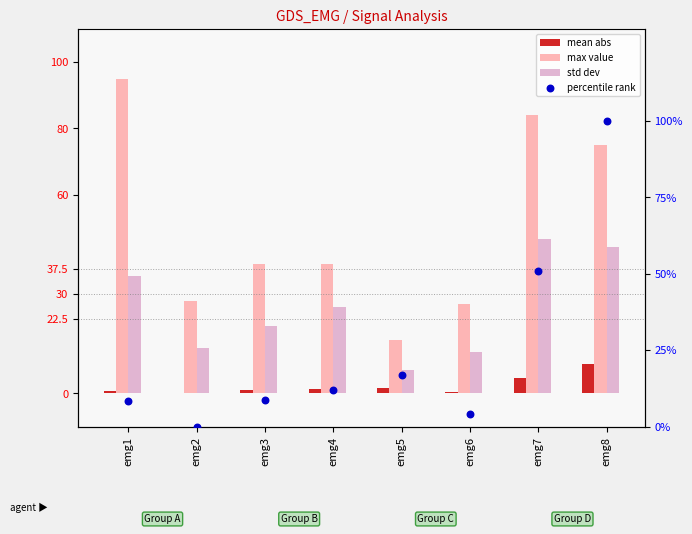

Is the value of mean abs at emg4 greater than the value of std dev at emg7?

No